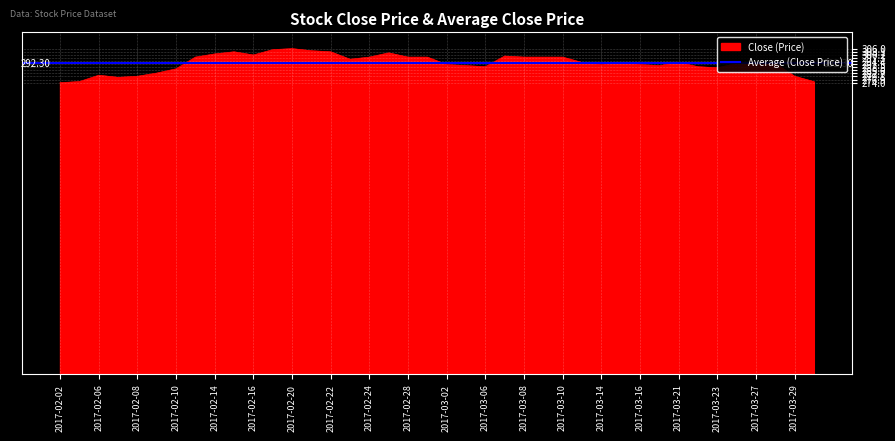

Is it true that the value at 2017-03-29 is 280?

True